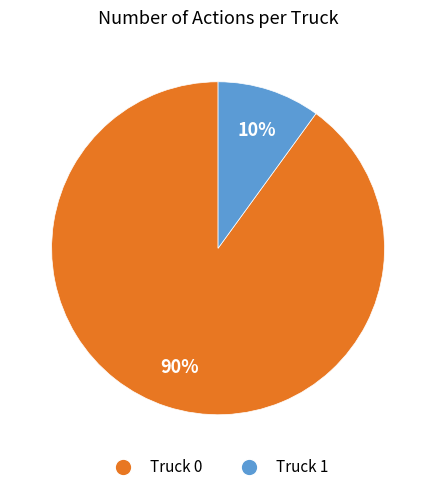

What is the largest slice in the pie chart?

Truck 0